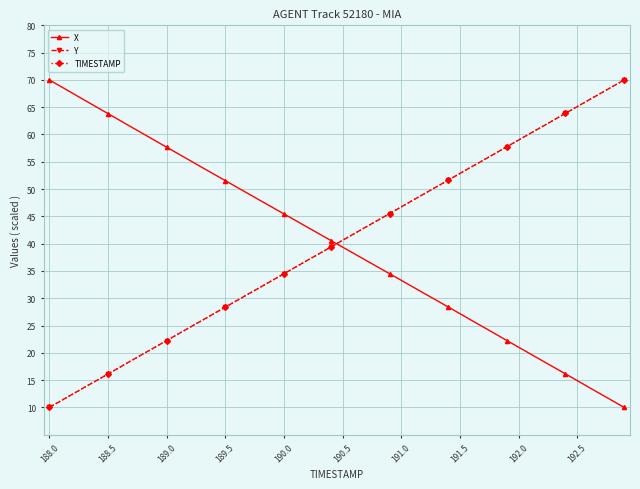

The value of TIMESTAMP at 189.0 is 22.2. True or false?

True